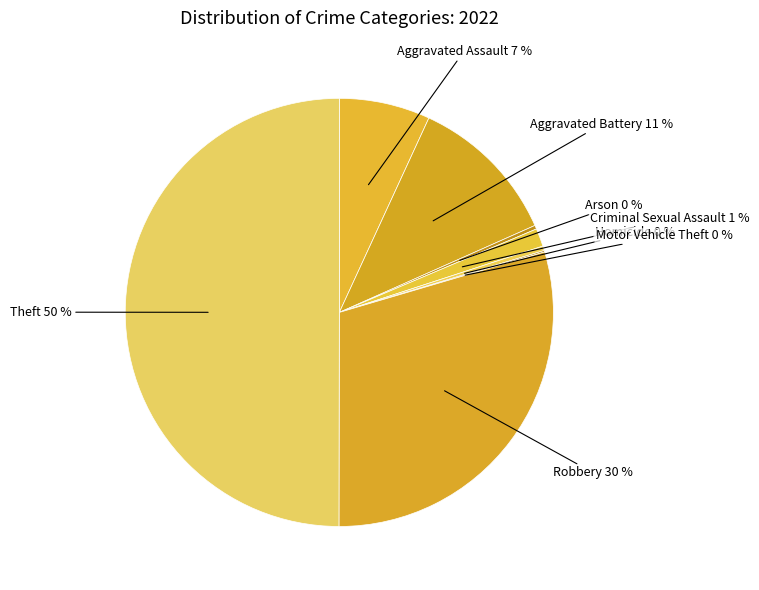

Between Homicide and Criminal Sexual Assault, which is larger?

Criminal Sexual Assault